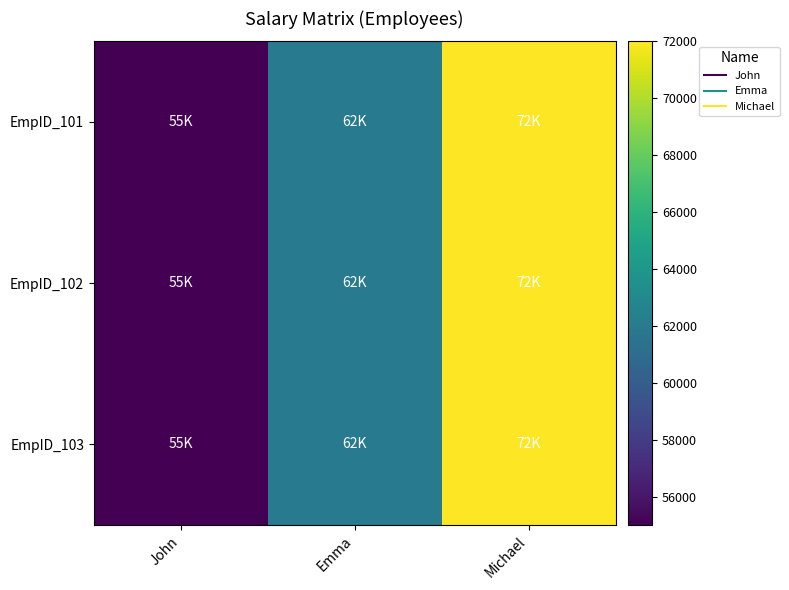

Which has a higher value, Emma or John?

Emma